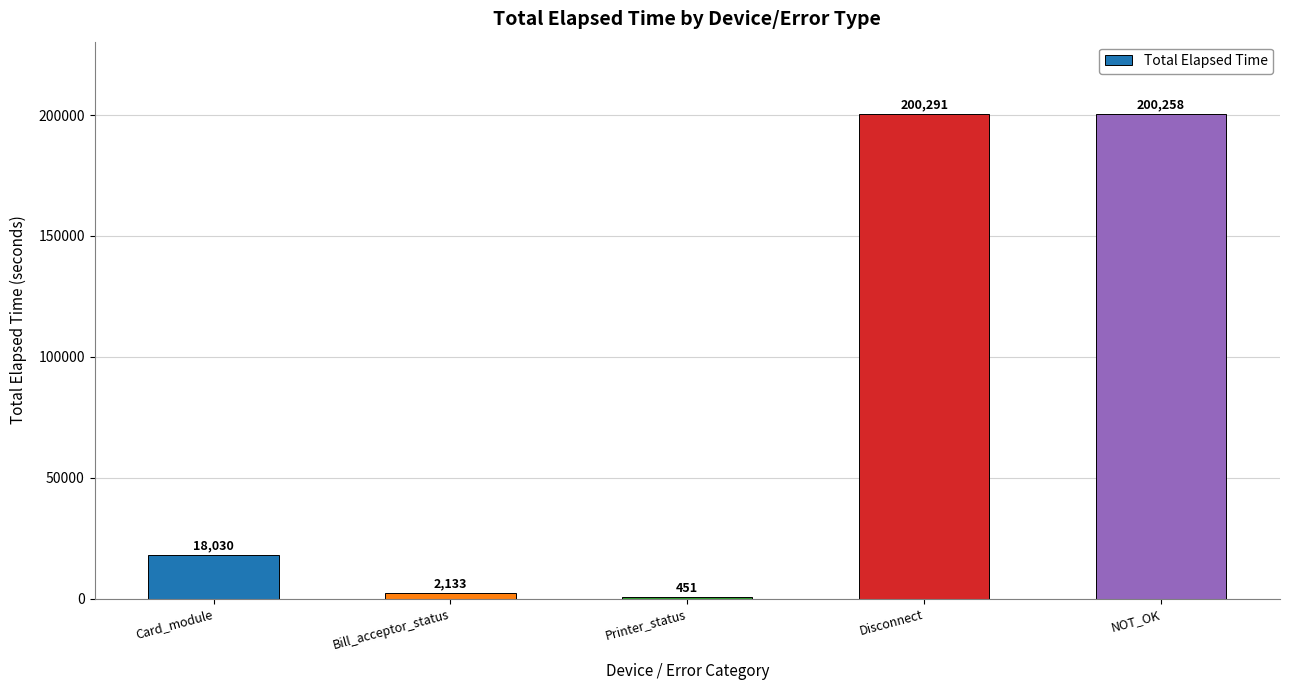

Are the bars horizontal?

No